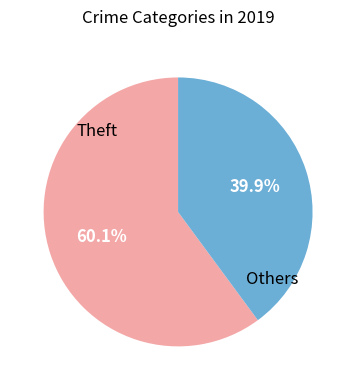

To the nearest percent, what is the average slice percentage?

50%